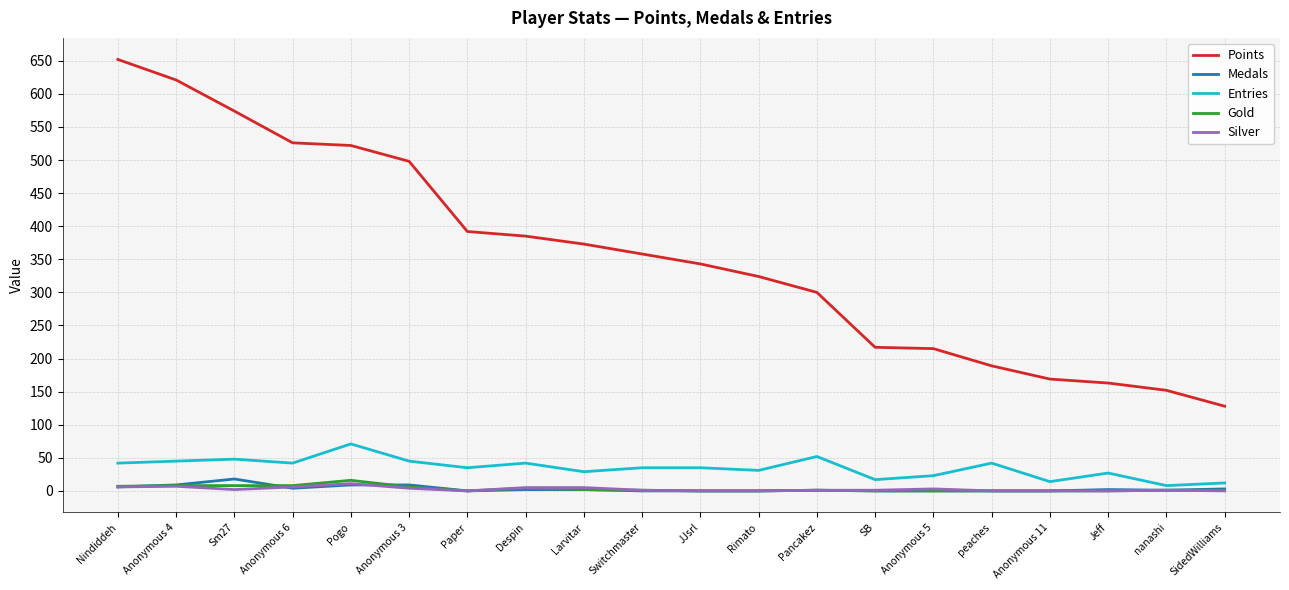

What is the total value across all series at Despin?

438